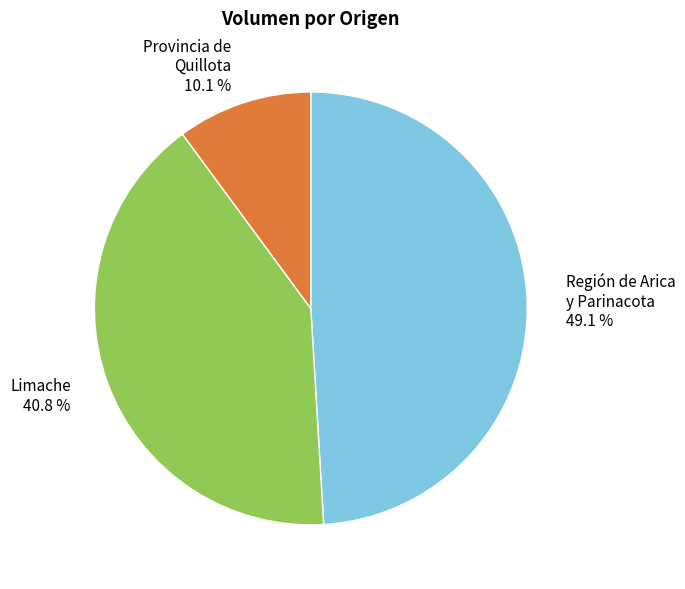

What is the ratio of the value at Región de Arica y Parinacota 49.1 % to the value at Limache 40.8 %?

1.2